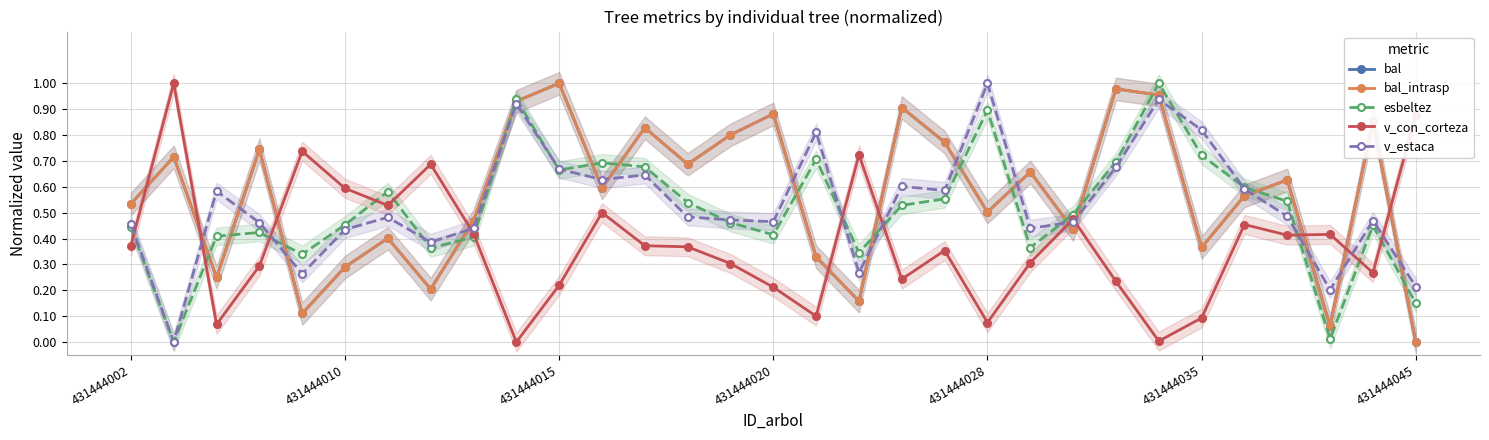

At which category is the sum across all series the highest?

24